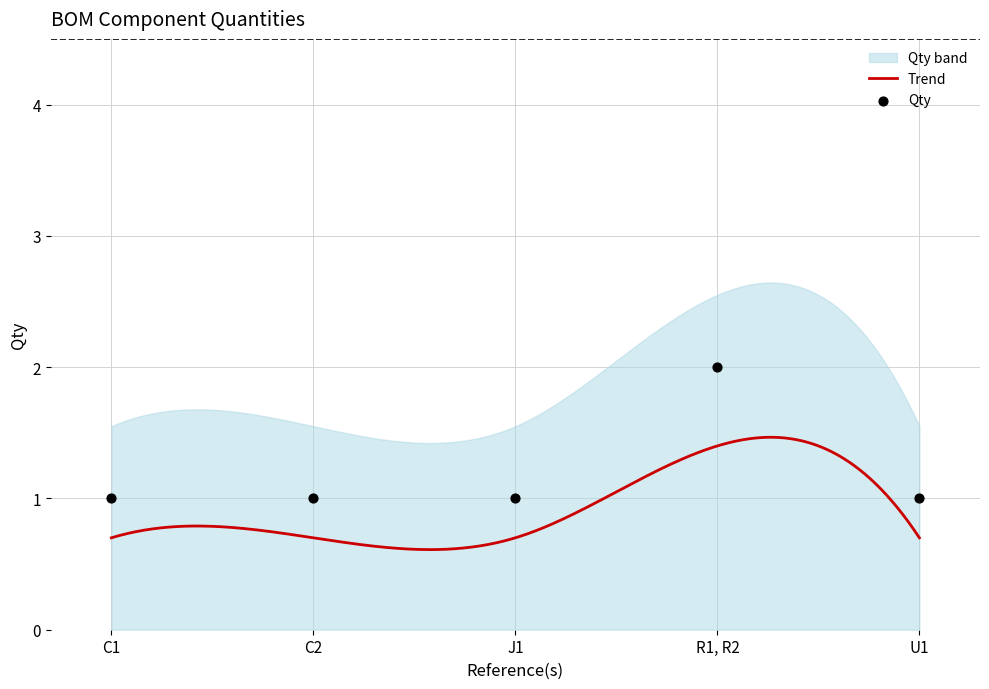

Between J1 and R1, R2, which is larger?

R1, R2